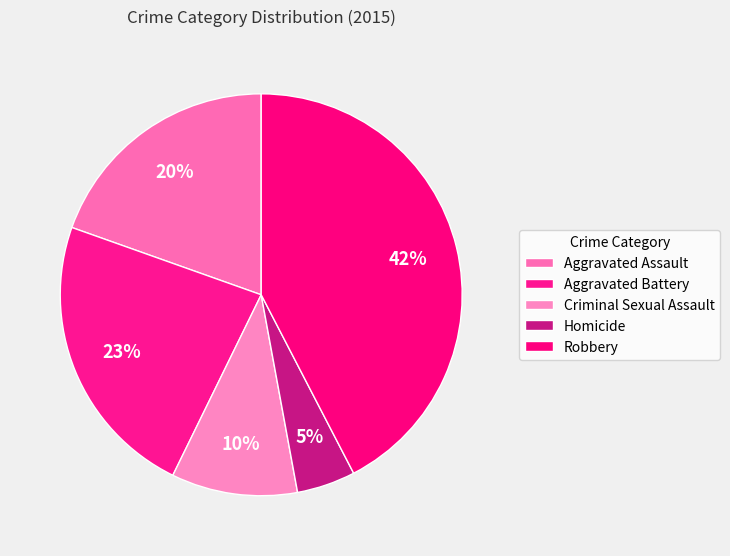

Is Aggravated Battery the majority of the pie?

No